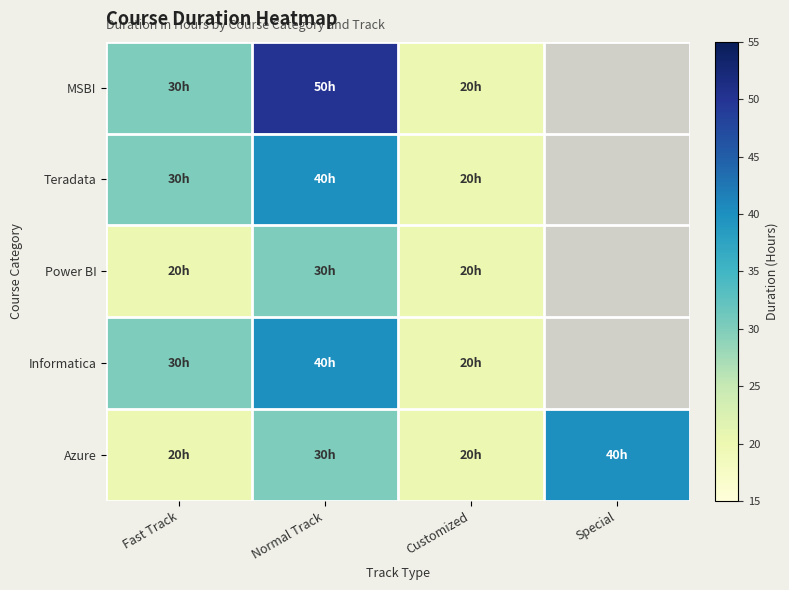

At how many categories does at least one series exceed 25?

3